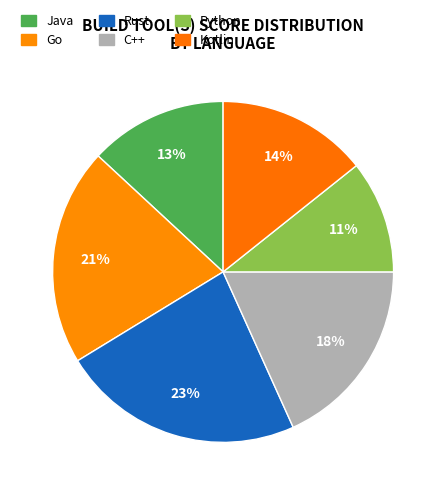

To the nearest percent, what is the combined percentage of Rust and Python?

34%